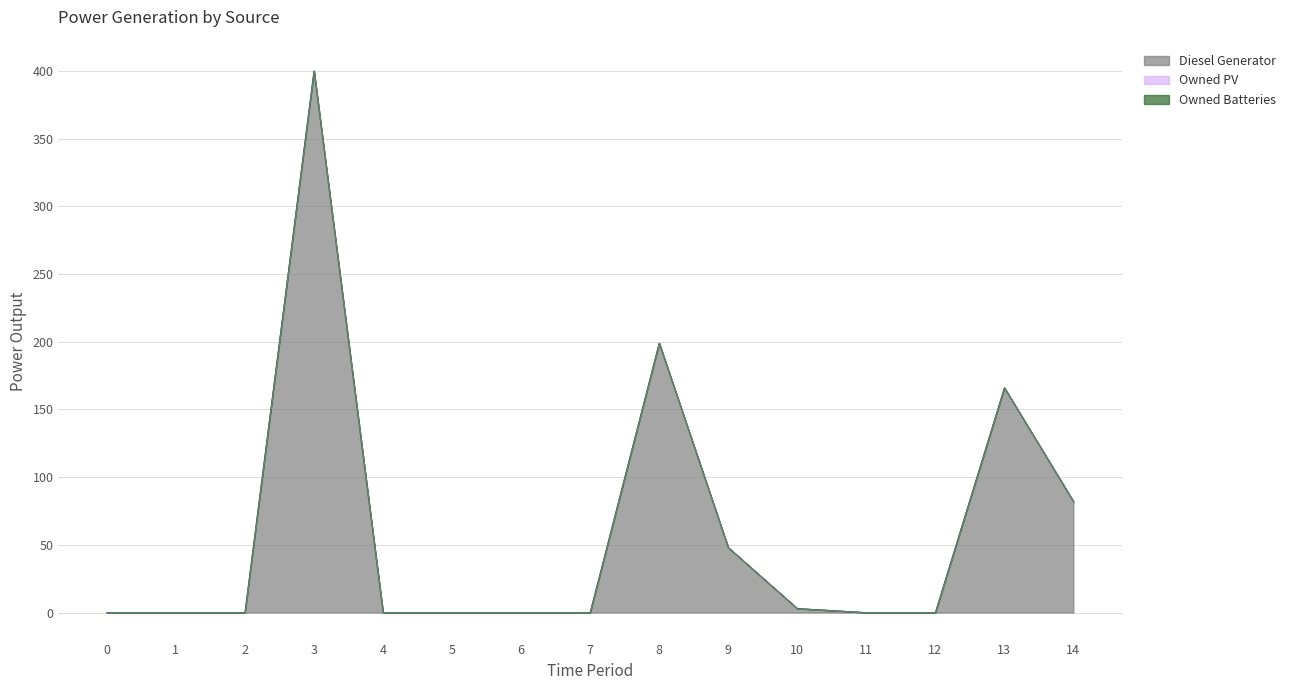

Reading left to right, transcribe all the data shown in this chart.

Diesel Generator: 0=0.0	1=0.0	2=0.0	3=400.0	4=0.0	5=0.0	6=0.0	7=0.0	8=199.0	9=48.0	10=3.0	11=0.0	12=0.0	13=166.0	14=82.0
Owned PV: 0=0.0	1=0.0	2=0.0	3=0.0	4=0.0	5=0.0	6=0.0	7=0.0	8=0.0	9=0.0	10=0.0	11=0.0	12=0.0	13=0.0	14=0.0
Owned Batteries: 0=0.0	1=0.0	2=0.0	3=0.0	4=0.0	5=0.0	6=0.0	7=0.0	8=0.0	9=0.0	10=0.0	11=0.0	12=0.0	13=0.0	14=0.0